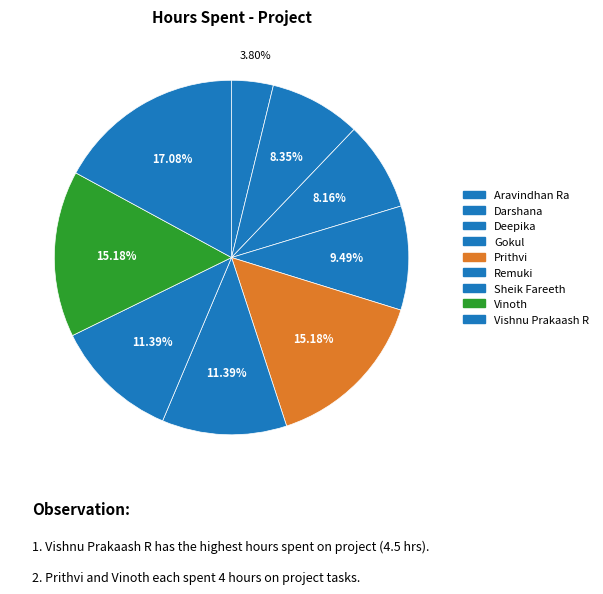

Count the number of slices in the pie.

9